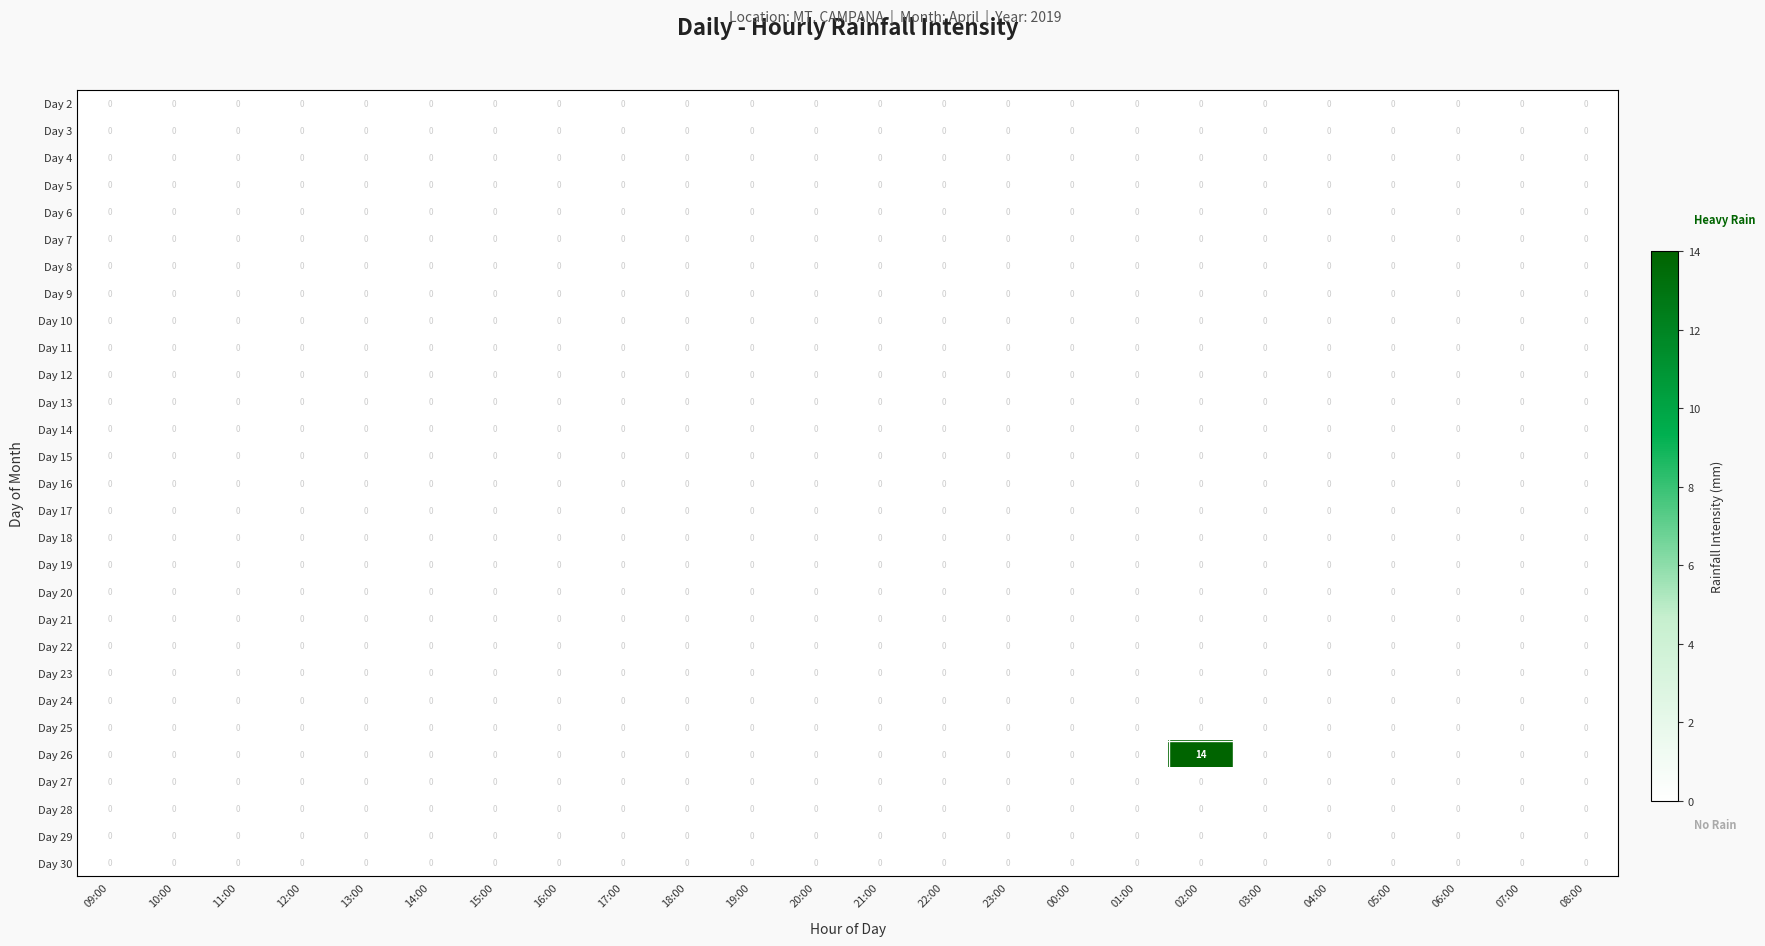

Which series has the largest range (max minus min)?

Day 26